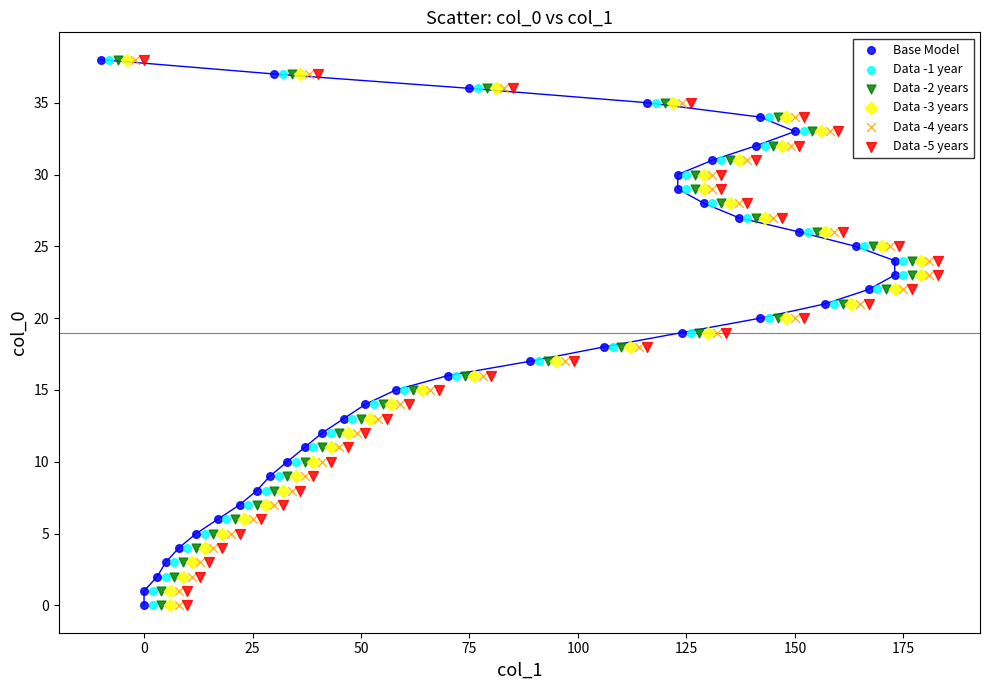

What are all the series names shown in the legend?

Base Model, Data -1 year, Data -2 years, Data -3 years, Data -4 years, Data -5 years